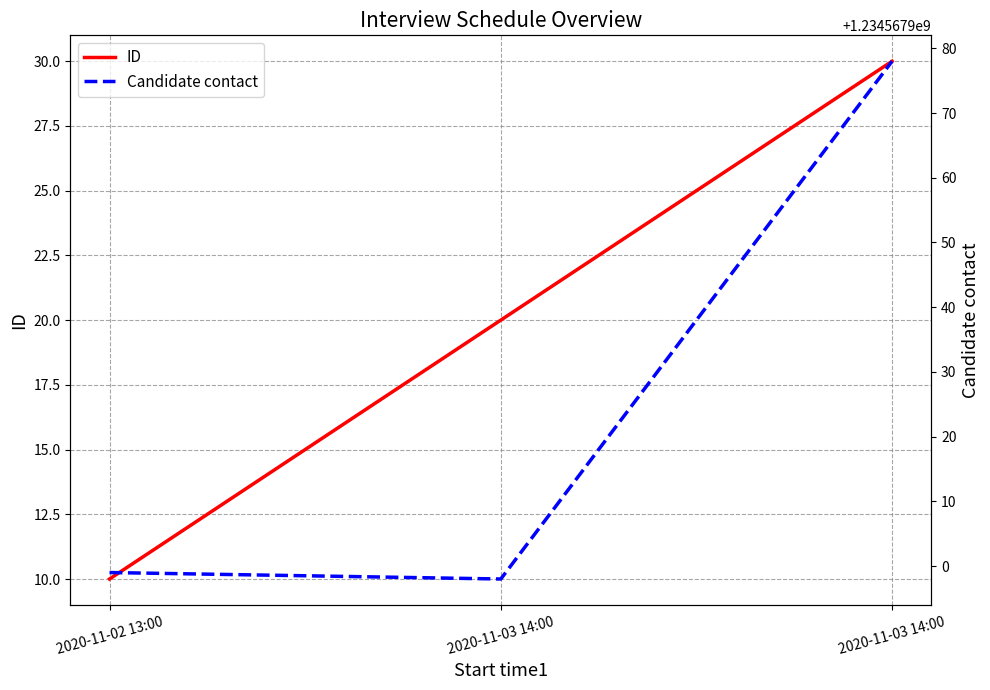

What is the difference between the Candidate contact values at 2020-11-02 13:00 and 2020-11-03 14:00?

79